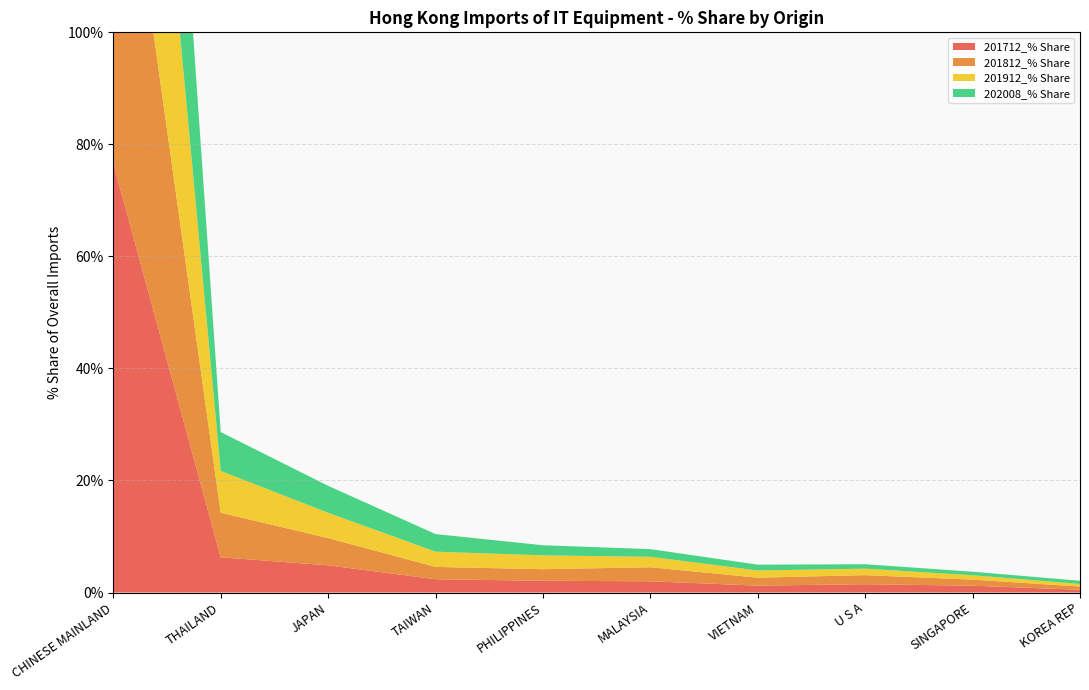

Reading left to right, list all the values displayed in this chart.

201712_% Share: 76.6	6.3	4.9	2.4	2.1	2.0	1.2	1.5	1.2	0.5
201812_% Share: 74.4	8.0	4.9	2.2	2.1	2.5	1.4	1.6	1.1	0.6
201912_% Share: 76.3	7.5	4.5	2.7	2.5	1.9	1.3	1.2	0.8	0.5
202008_% Share: 77.9	6.9	4.8	3.1	1.8	1.4	1.0	0.8	0.6	0.6